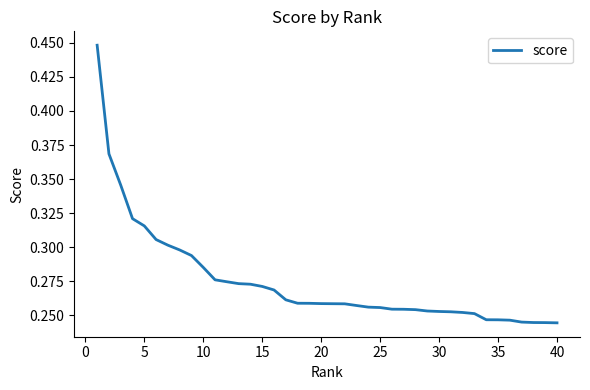

True or false: the data shows 0.5 at 20.

False